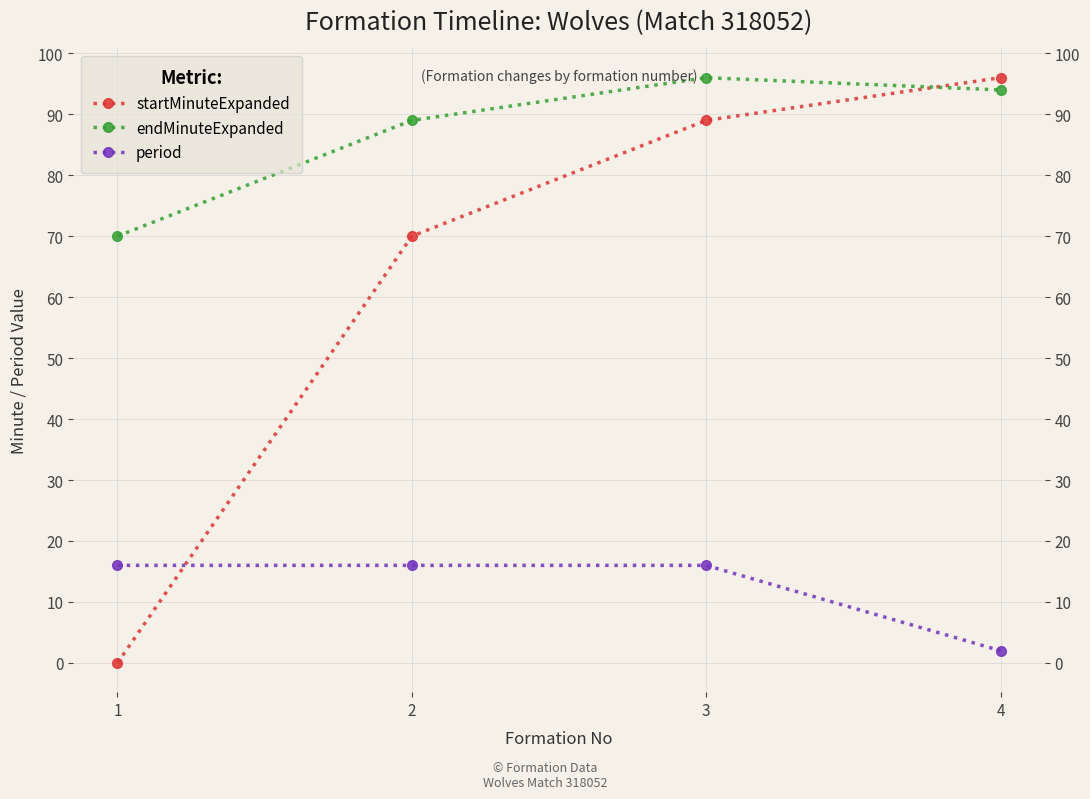

The period series shows 26 at 3. True or false?

False